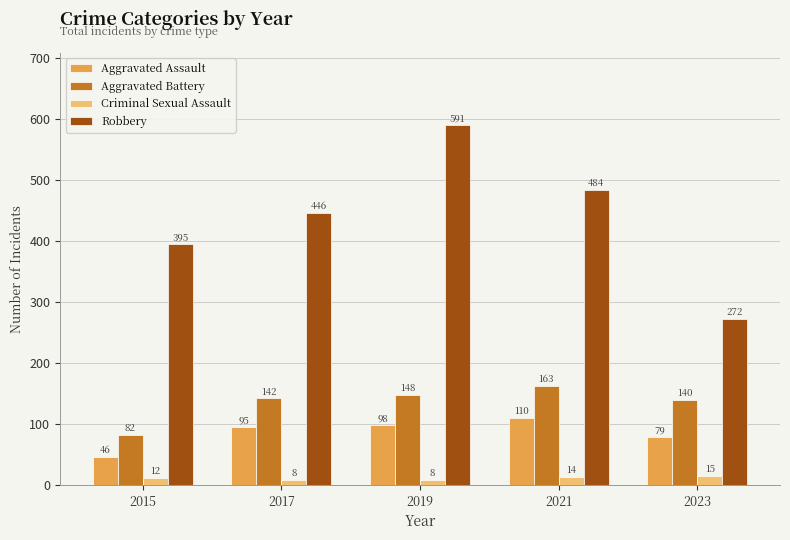

At which label is Robbery closest to 431?

2017